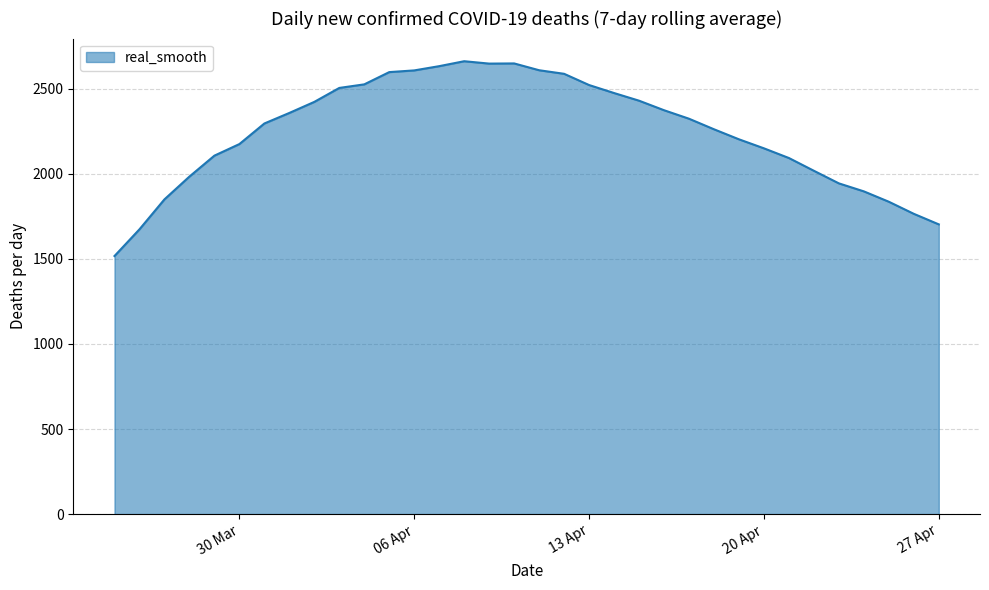

What is the maximum value shown in the chart?

2662